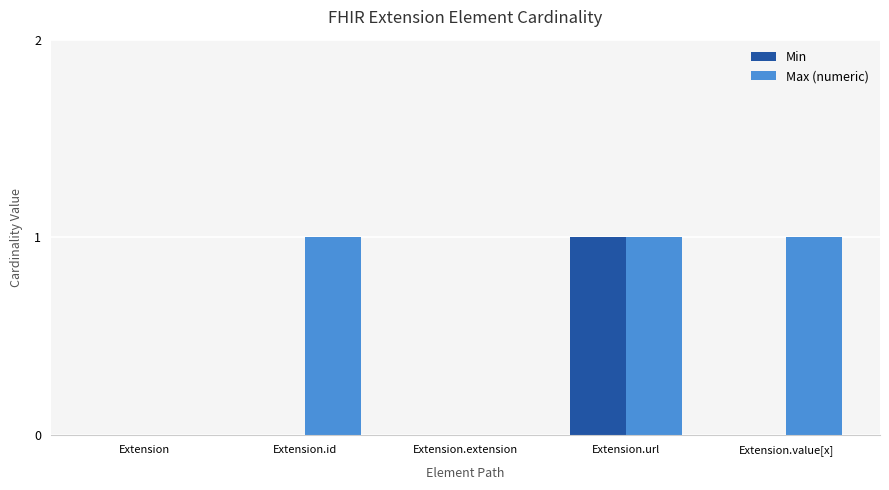

What is the sum of the Max (numeric) values at Extension.extension and Extension.value[x]?

1